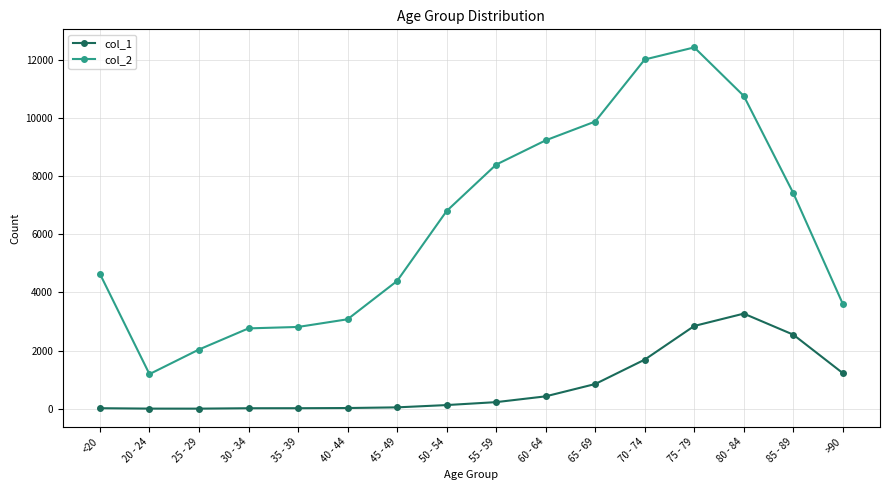

Which label corresponds to the largest value in the chart?

75 - 79